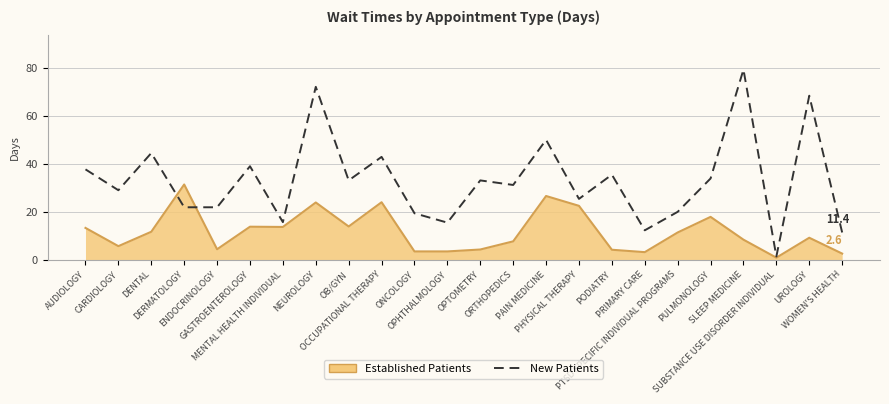

List the series in order of their overall mean, lowest first.

Established Patients, New Patients